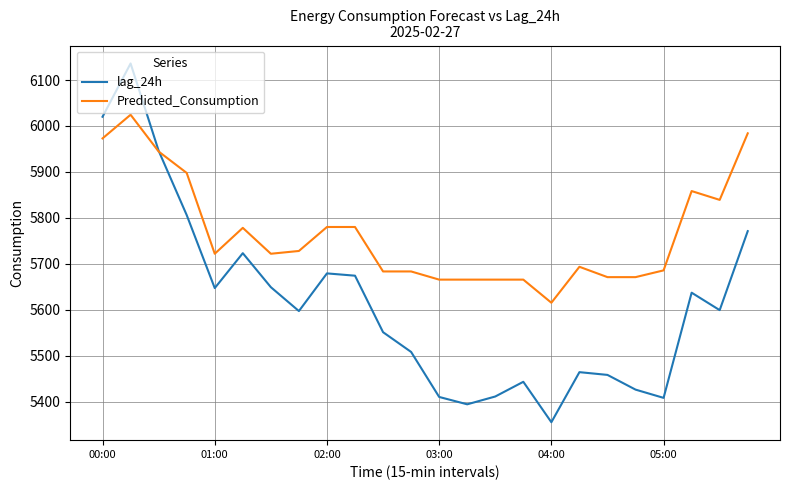

True or false: Predicted_Consumption has more than 0 interior local peaks.

True